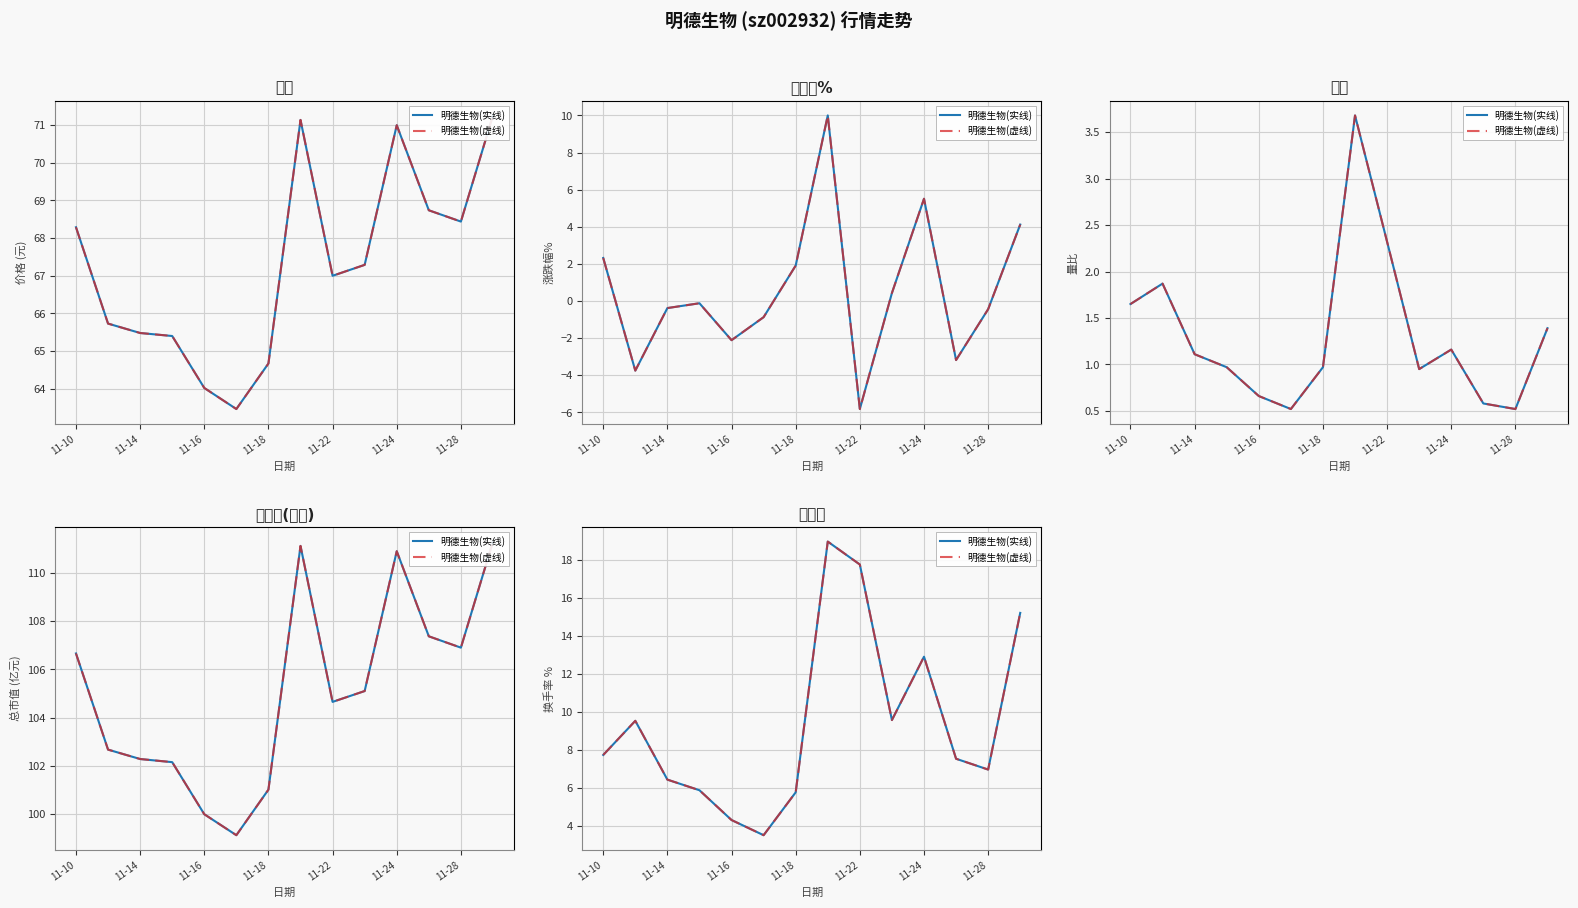

Is this an area chart (filled region under the line)?

No